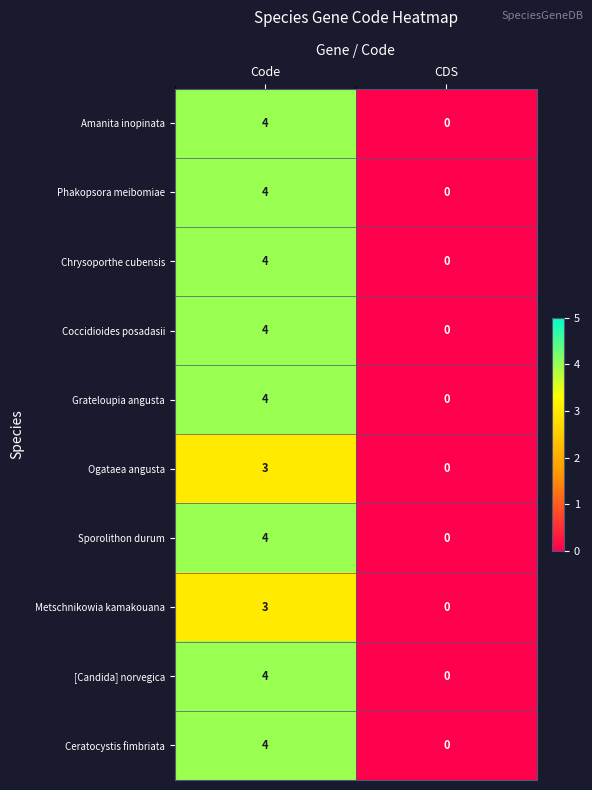

At which label is Metschnikowia kamakouana closest to 1?

CDS